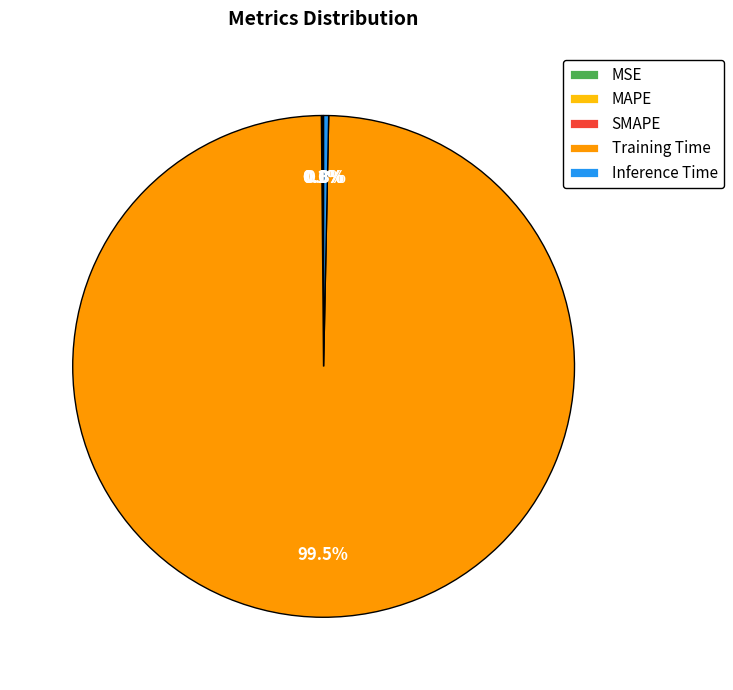

Which category has the biggest portion of the pie?

Training Time